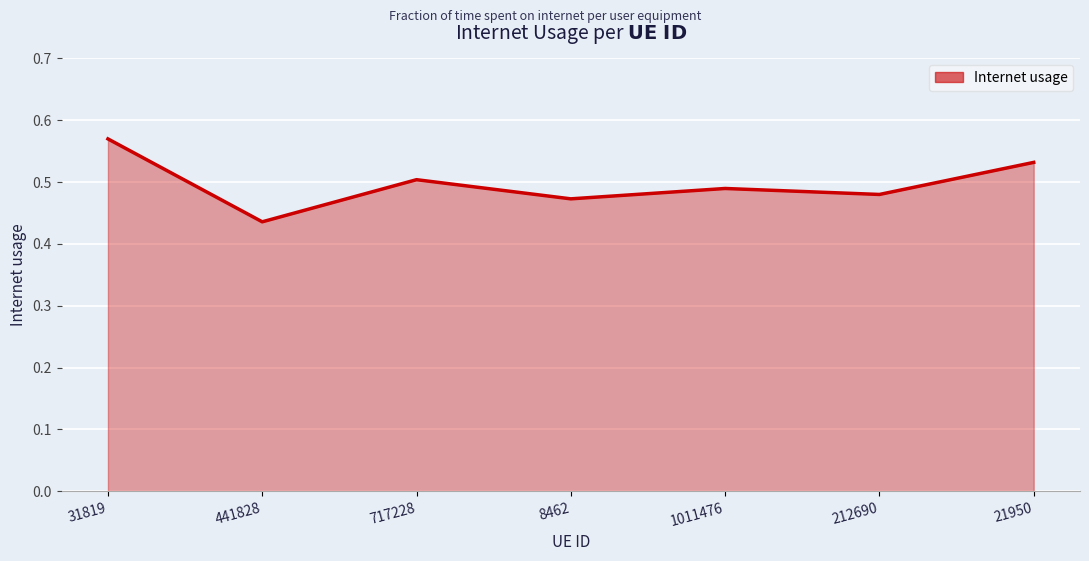

Which category has the lowest value across all series?

441828